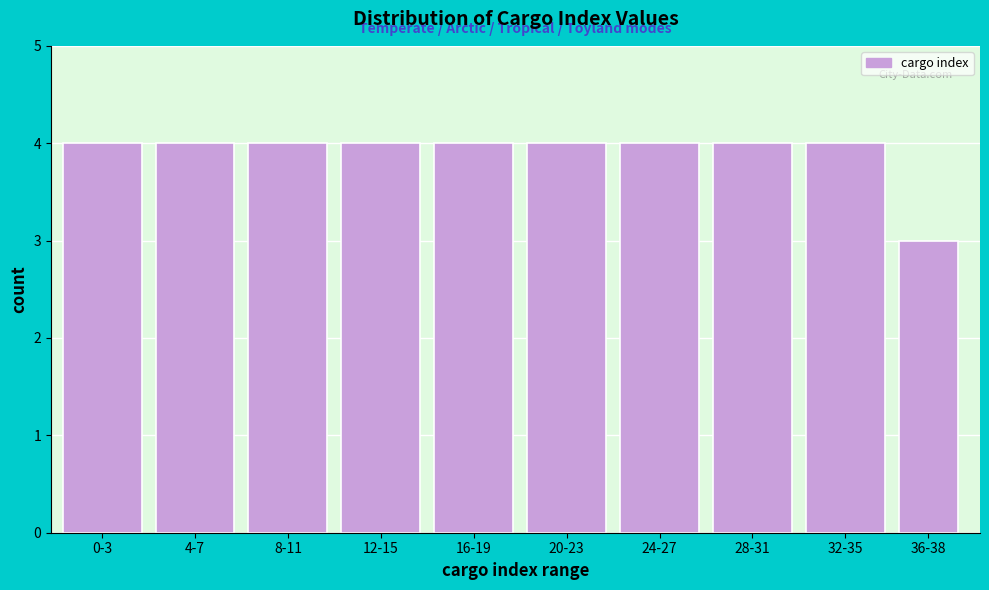

Reading right to left, list all the values displayed in this chart.

36-38=3	32-35=4	28-31=4	24-27=4	20-23=4	16-19=4	12-15=4	8-11=4	4-7=4	0-3=4